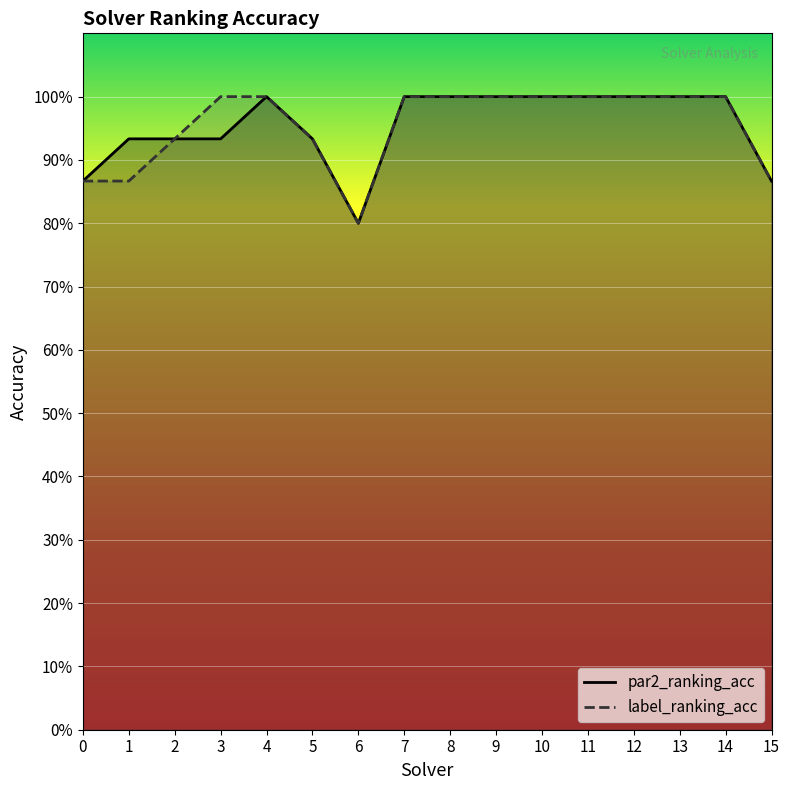

What is the difference between the second highest and minimum values in the label_ranking_acc series?

0.2